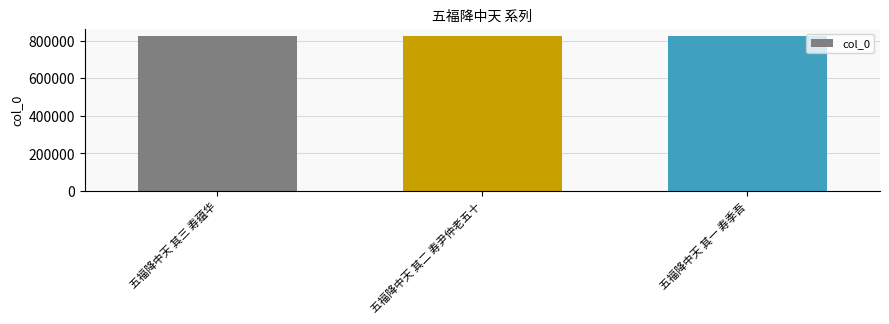

The value at 五福降中天 其三 寿蕴华 is 823232. True or false?

True